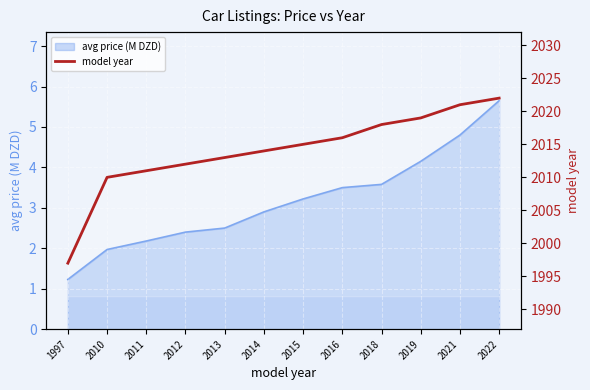

How many lines are shown in the chart?

1